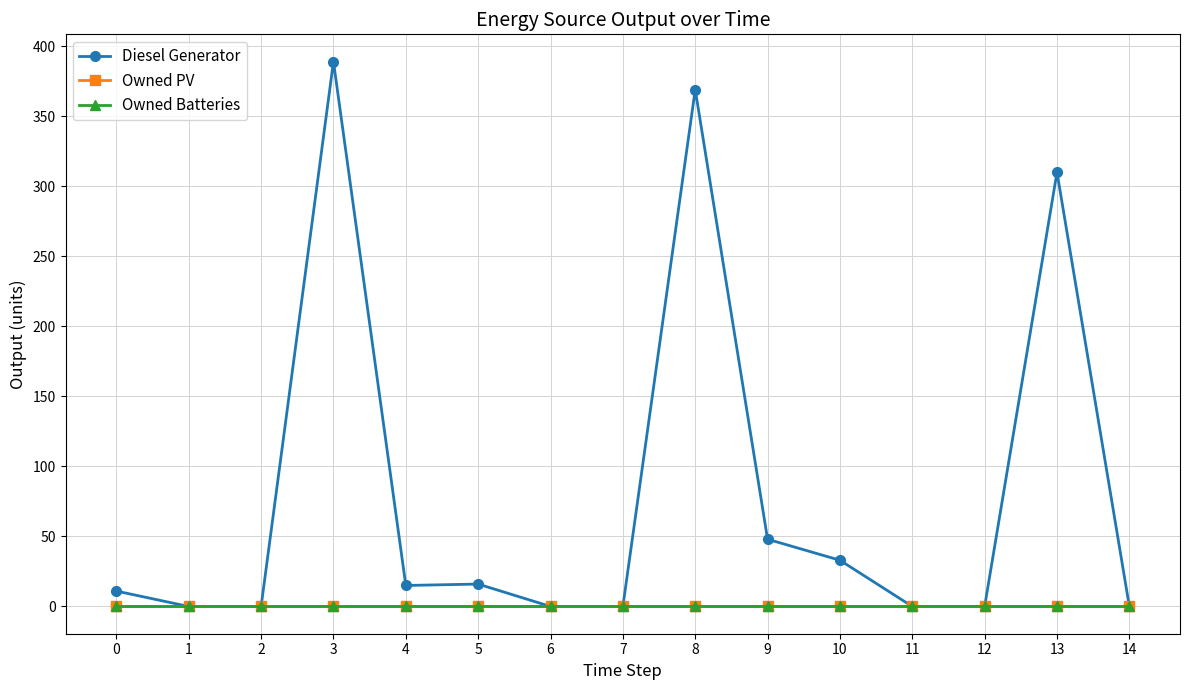

Does the chart display data point markers on the line(s)?

Yes